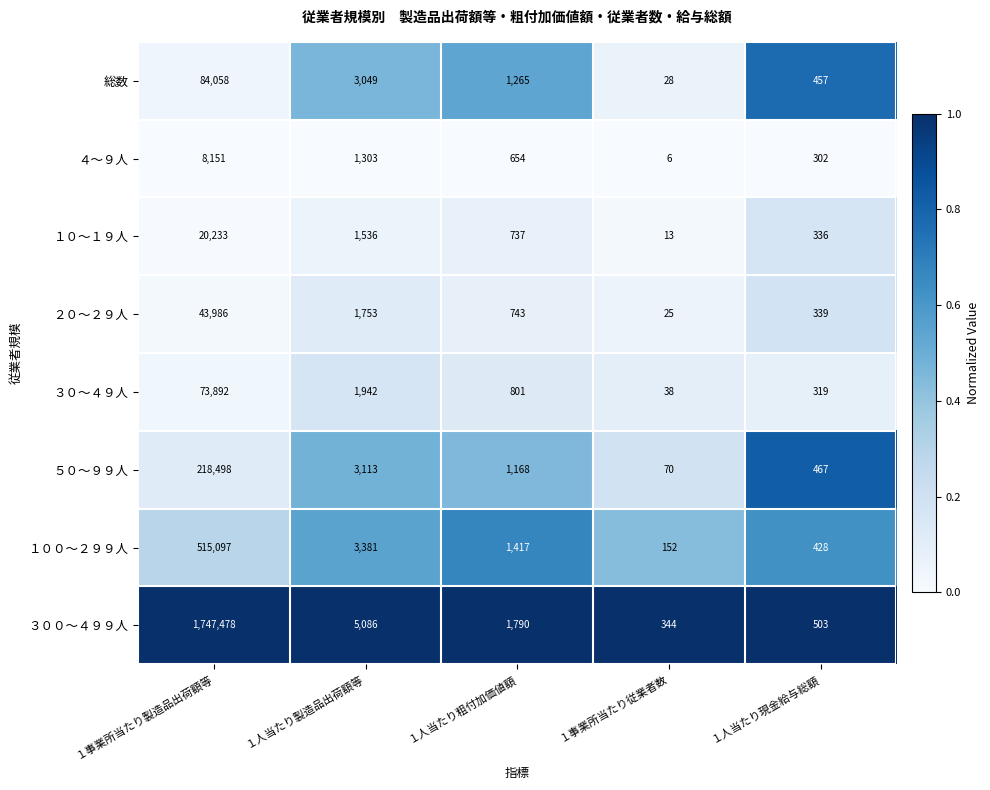

At which category is the sum across all series the highest?

１事業所当たり製造品出荷額等